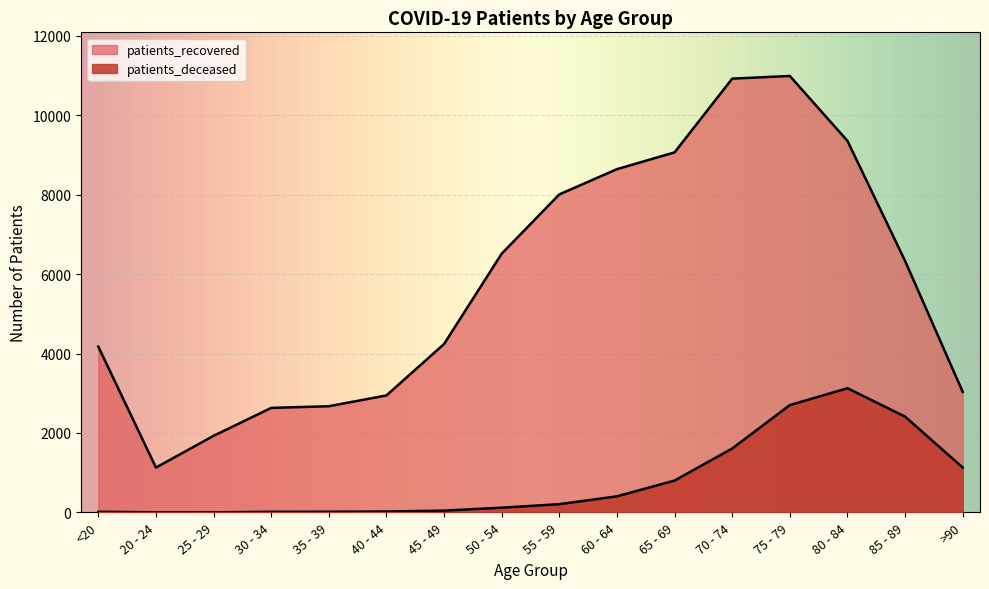

How many lines are shown in the chart?

2